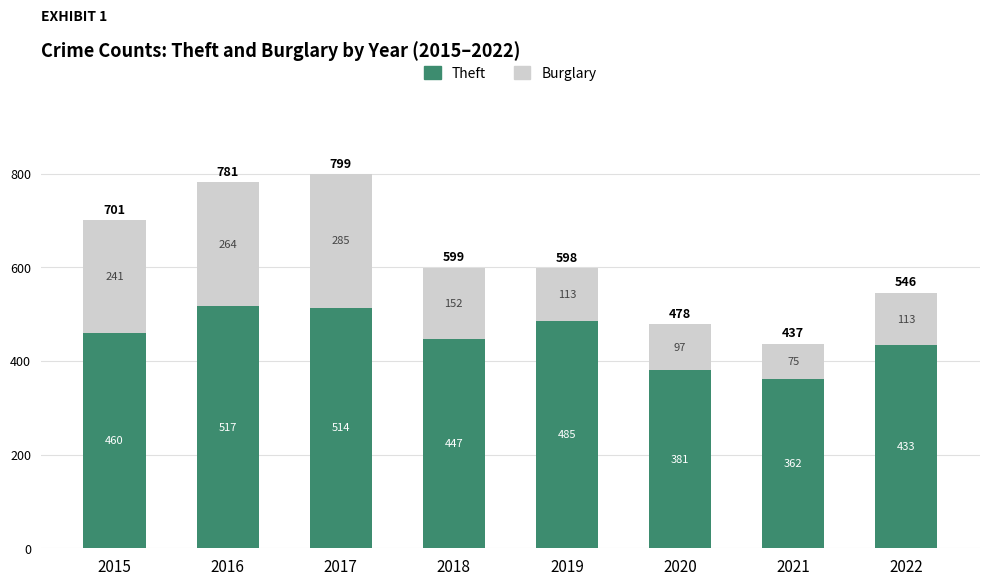

What are all the series names shown in the legend?

Theft, Burglary